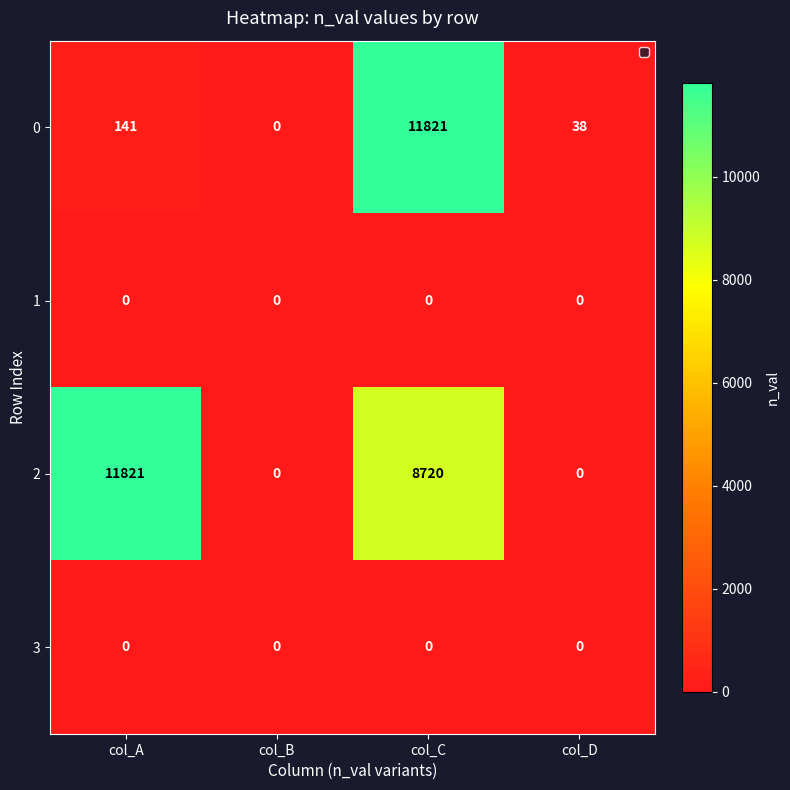

True or false: 0 has a value of 96 at col_A.

False